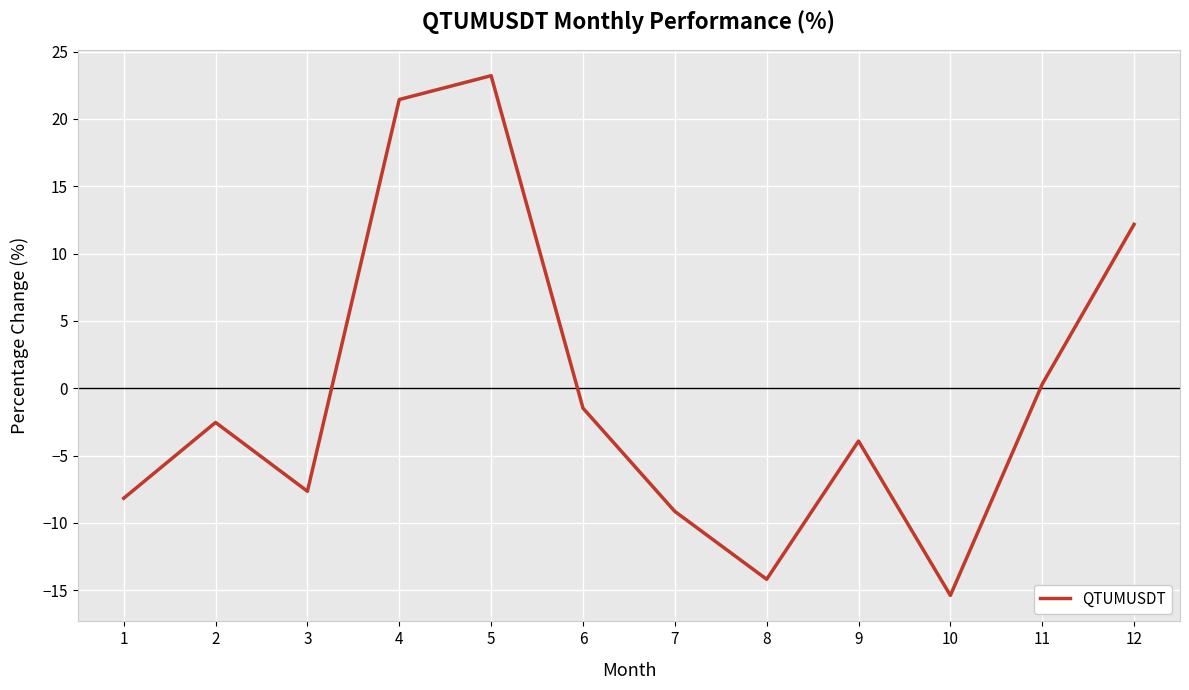

Which has a higher value, 3 or 9?

9